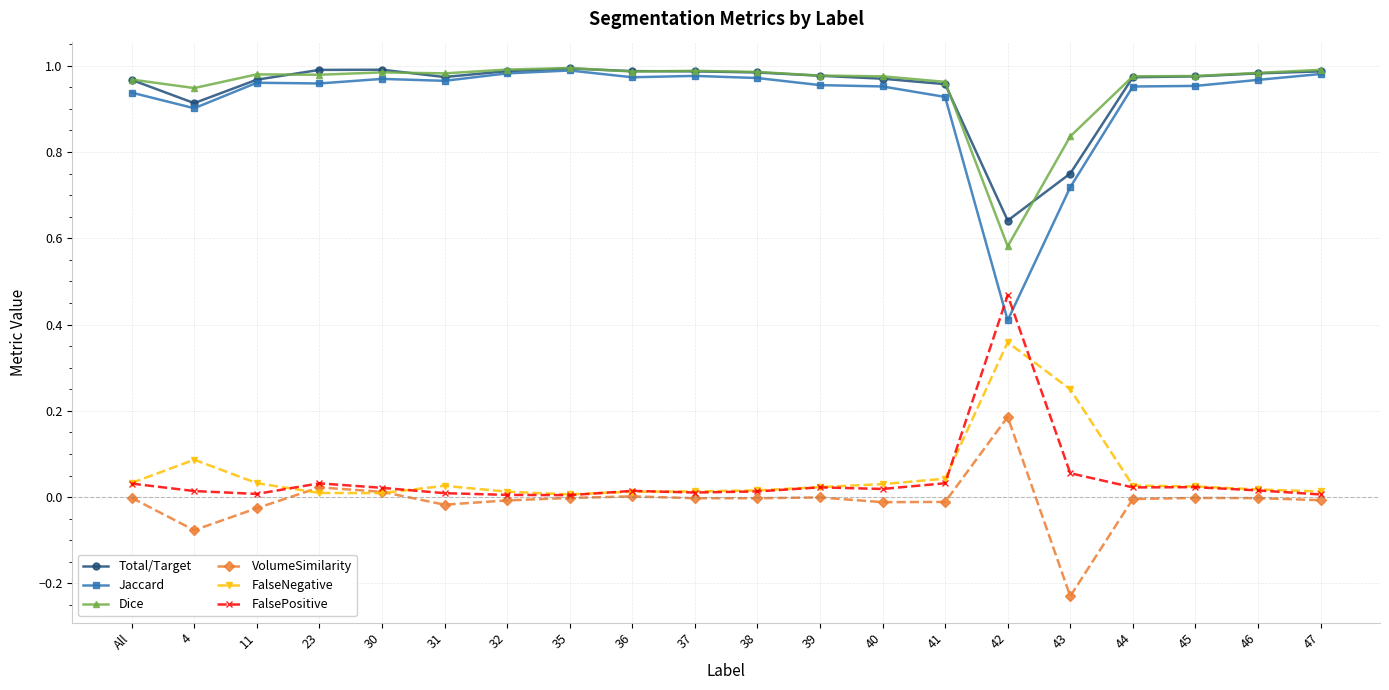

Which series has the widest spread of values?

Jaccard